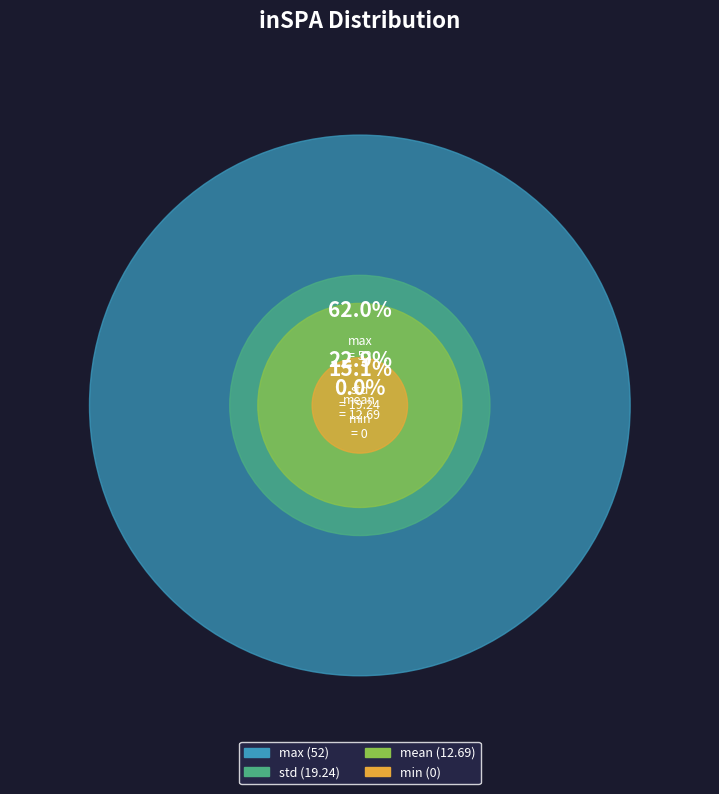

To the nearest percent, what is the difference between the largest and smallest slice percentages?

62%